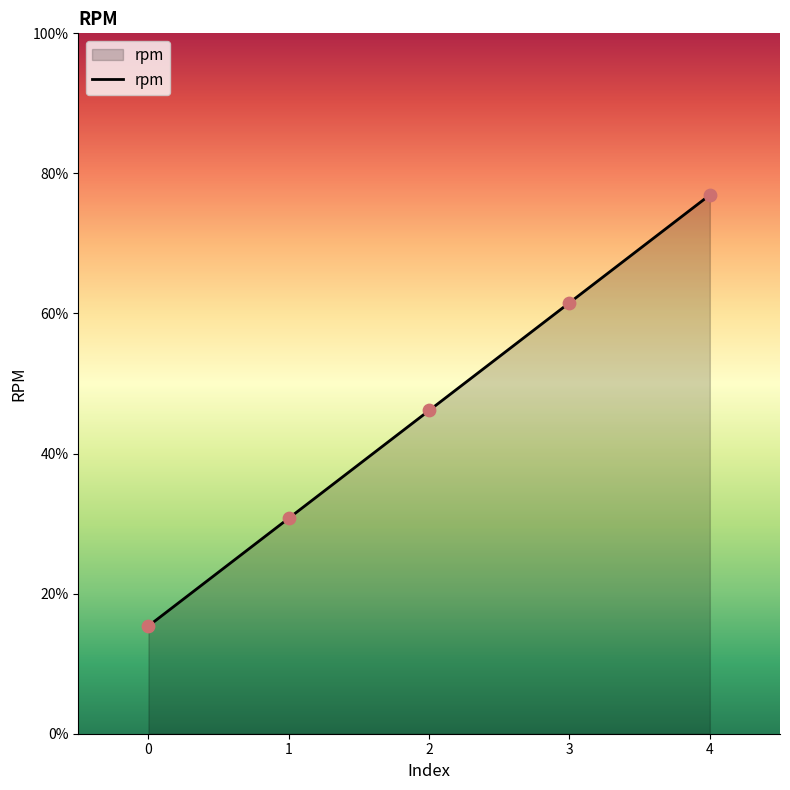

Between 3 and 2, which is larger?

3